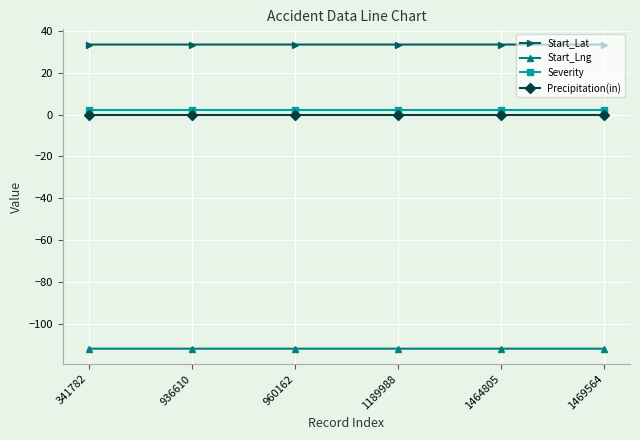

How many series are shown in this chart?

4